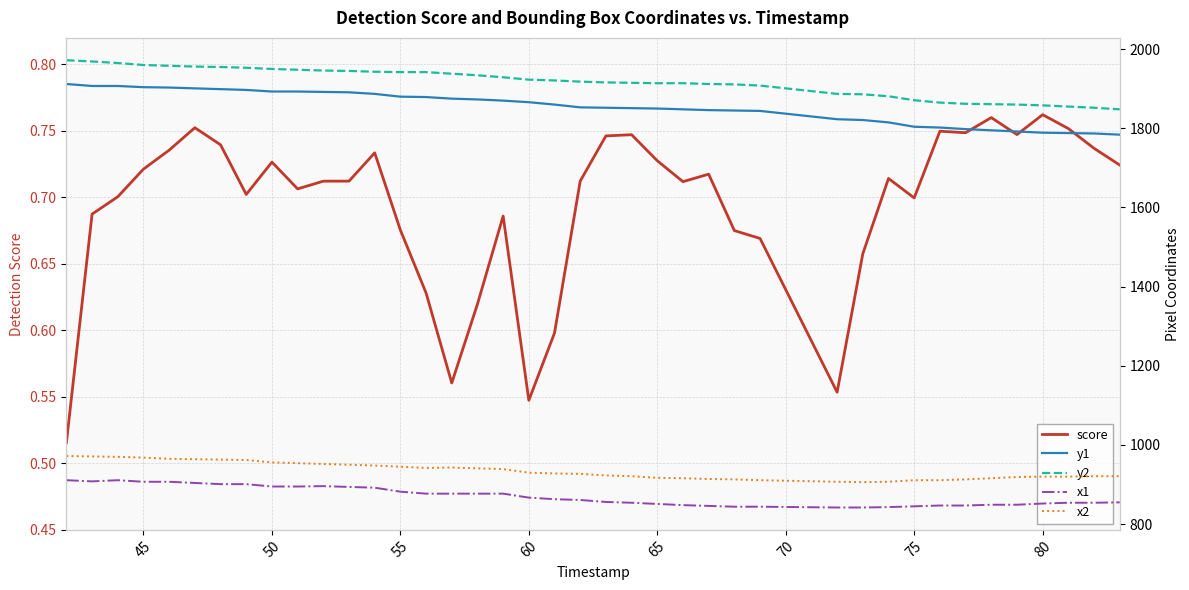

Does the chart display data point markers on the line(s)?

No